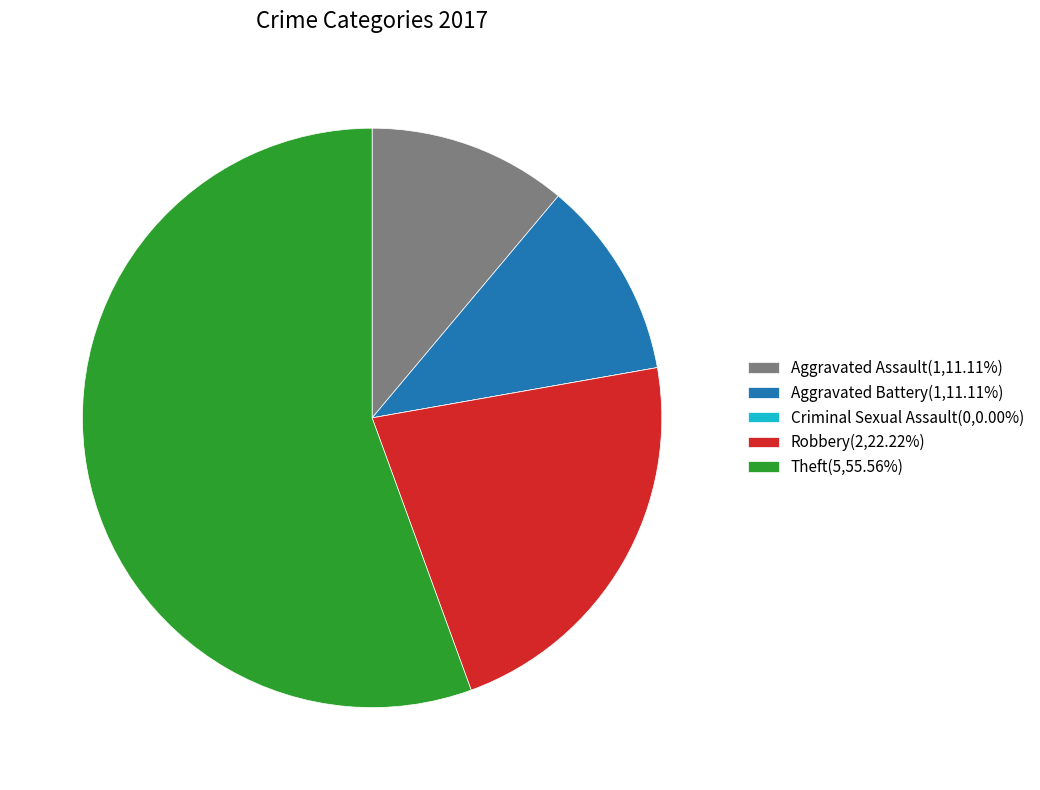

What is the ratio of the value at Theft(5,55.56%) to the value at Robbery(2,22.22%)?

2.5